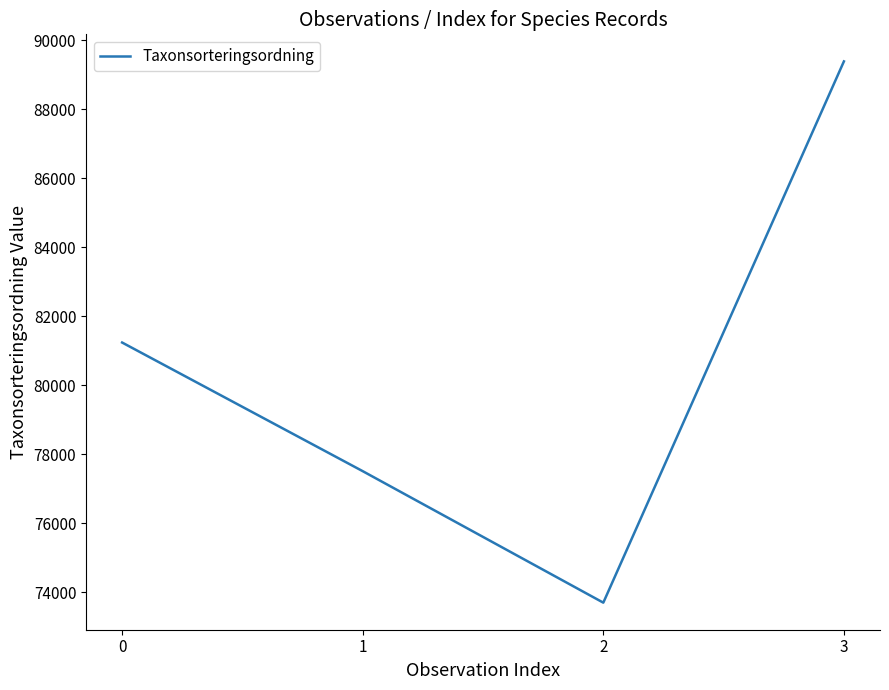

The chart shows a value of 55579 at 3. True or false?

False